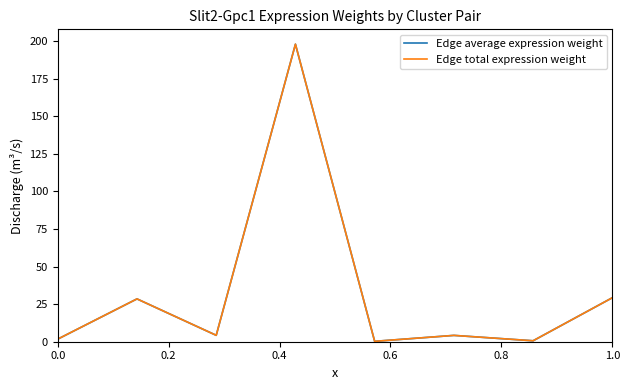

True or false: Edge average expression weight and Edge total expression weight intersect in this chart.

False